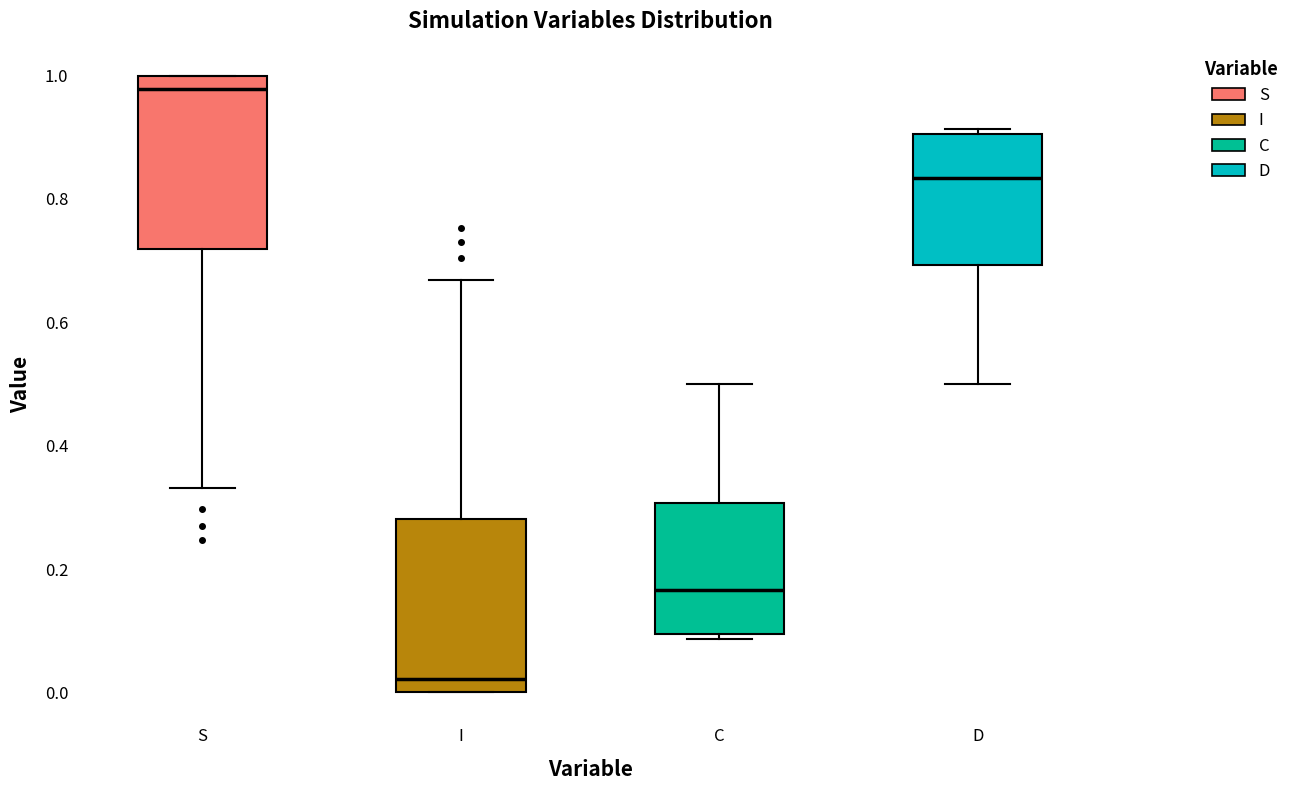

Reading left to right, transcribe this box plot: for each box, give where its median line is, the range the box spans, and where its two whiskers end, as read against the y-axis. The values are not printed on the chart, so give them approximately, as read against the axis.

S: median 0.98, box 0.72 to 1.00, whiskers 0.34 to 1.00
I: median 0.02, box 0.00 to 0.28, whiskers 0.00 to 0.66
C: median 0.16, box 0.10 to 0.30, whiskers 0.08 to 0.50
D: median 0.84, box 0.70 to 0.90, whiskers 0.50 to 0.92